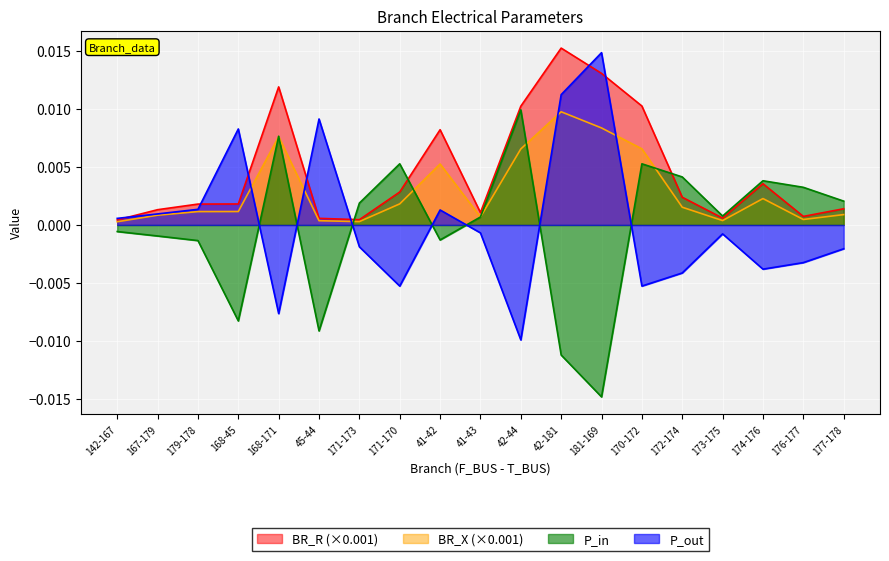

Is it true that P_out equals -0.0 at 172-174?

True